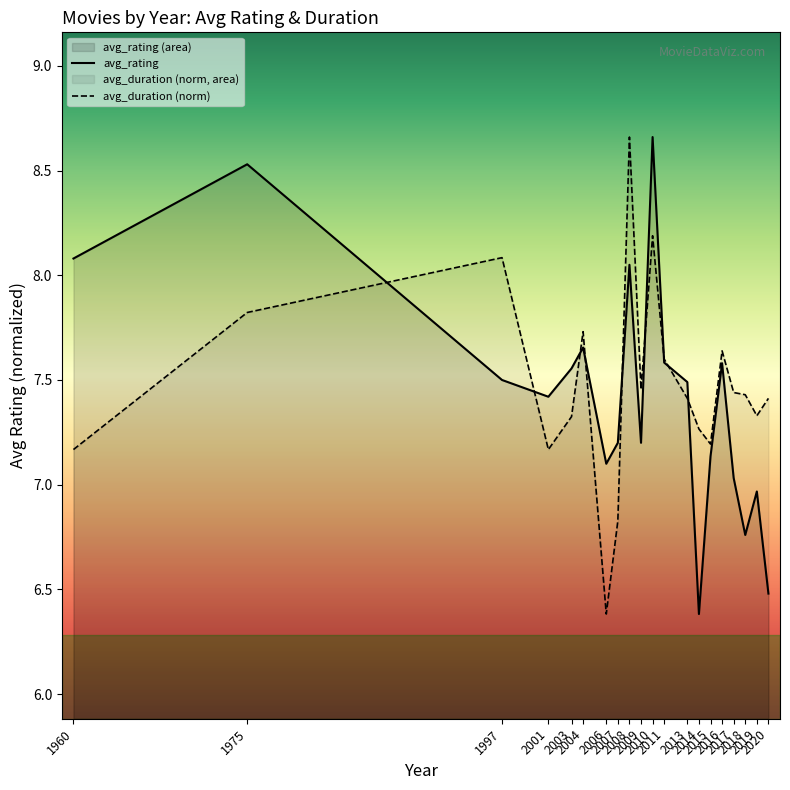

At which category does avg_rating reach its first local peak?

1975